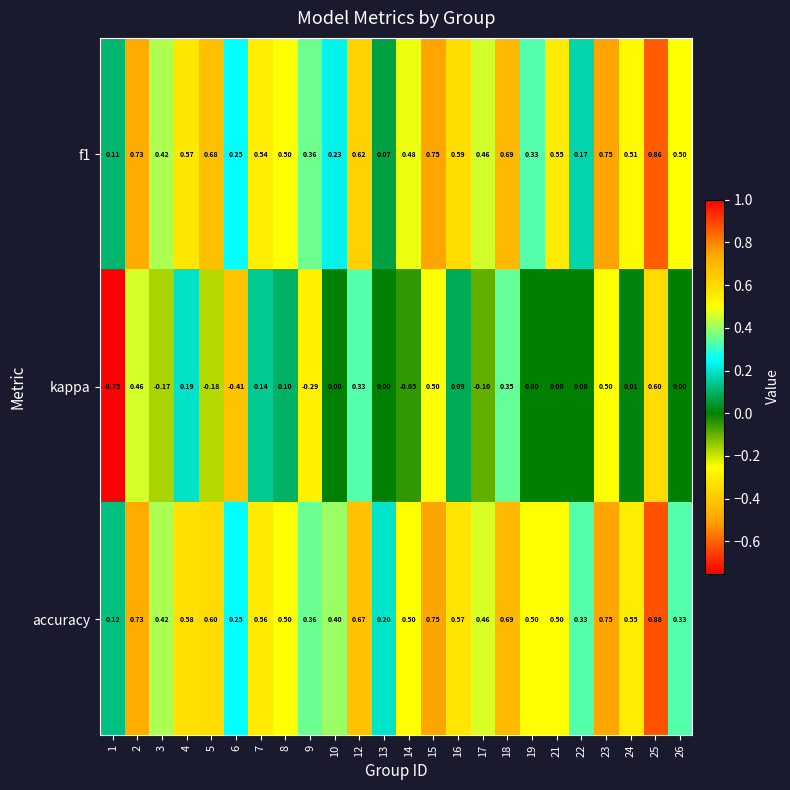

Which series has the largest range (max minus min)?

kappa